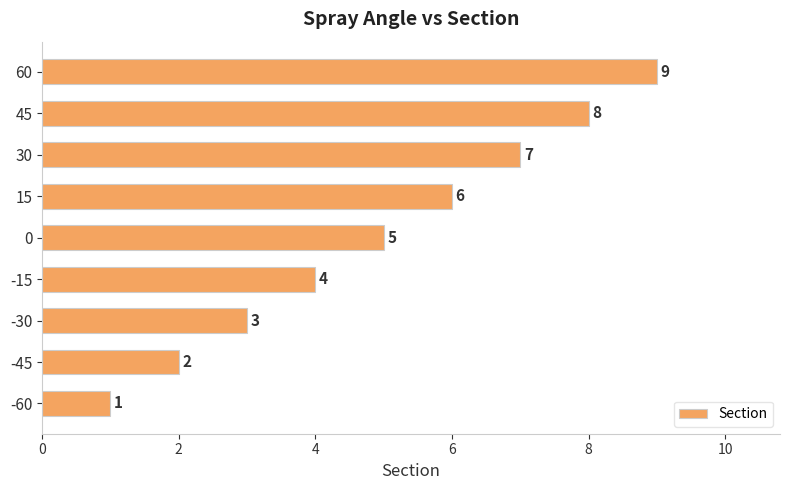

What is the difference between the second highest and second lowest values?

6